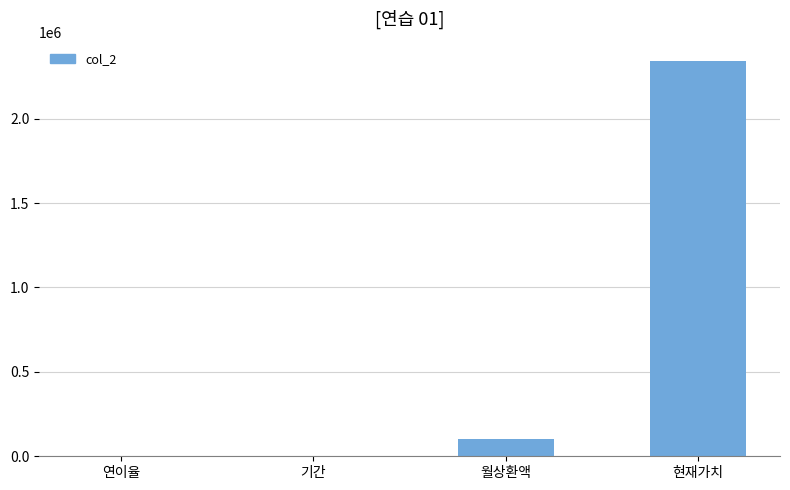

What is the maximum value shown in the chart?

2338612.8